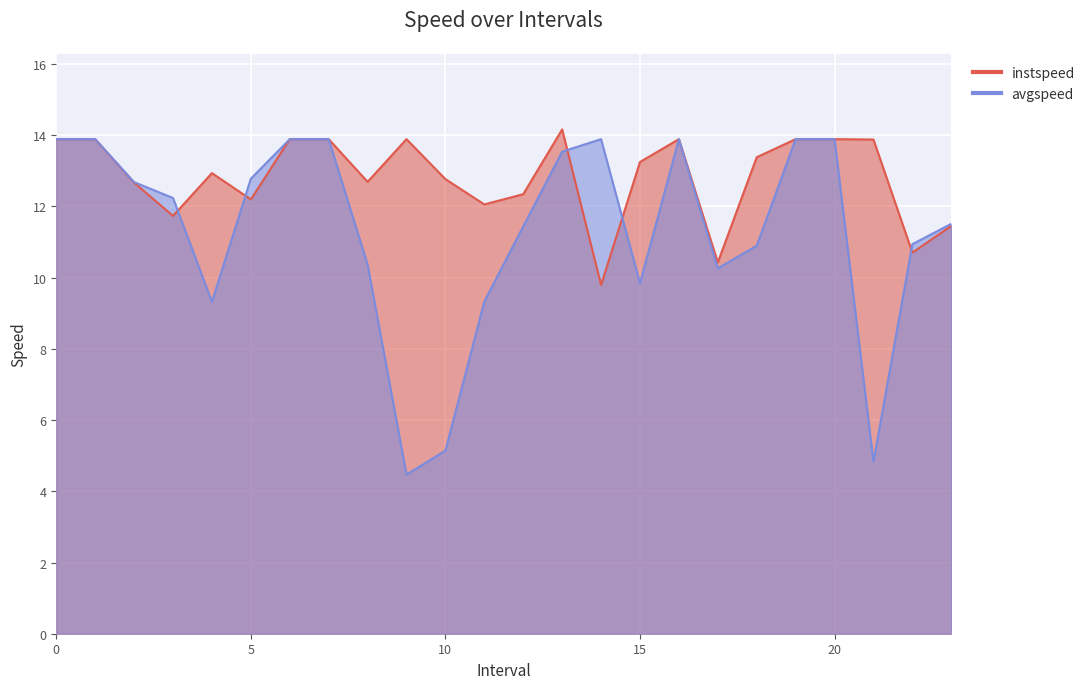

True or false: avgspeed and instspeed cross at least once.

True